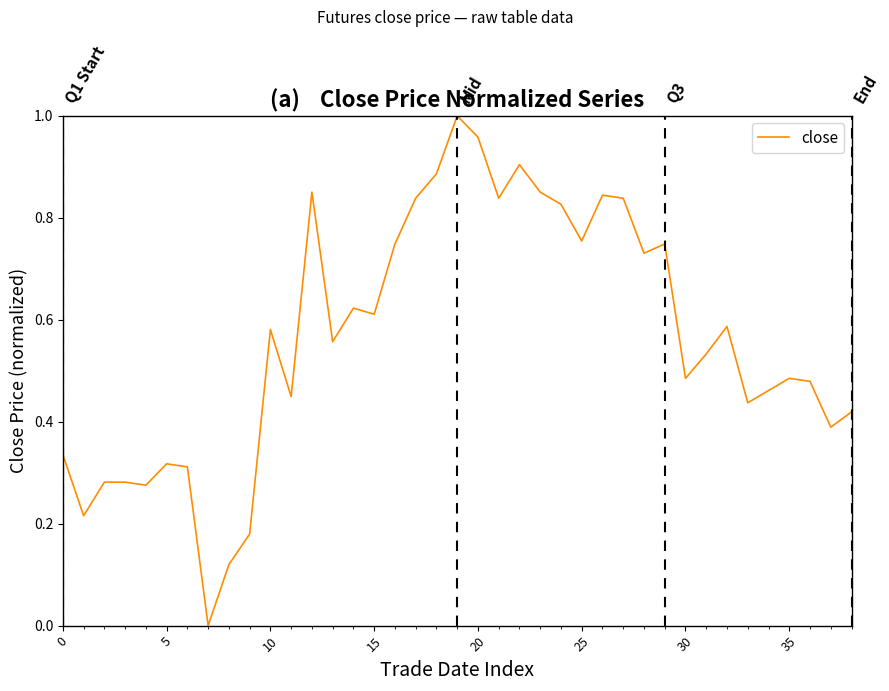

What is the value of the 12th point from the left?

0.4